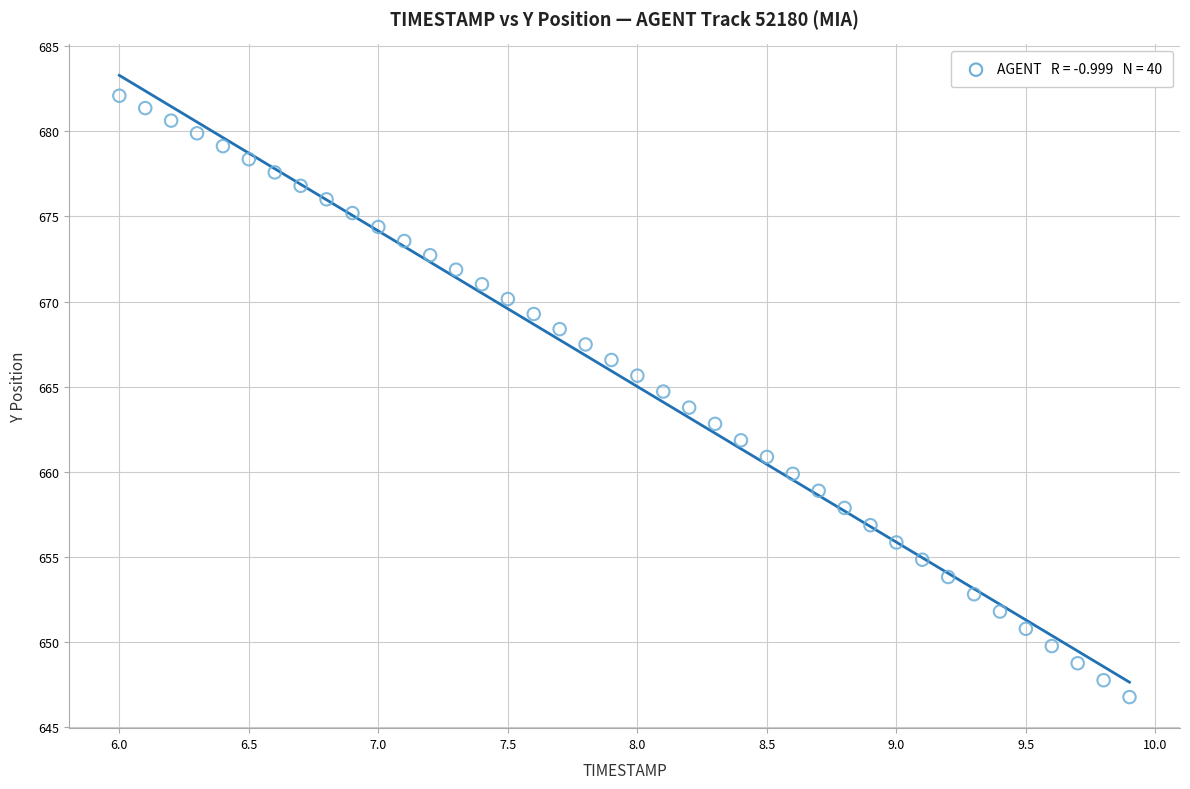

What is the range of X values (max minus min)?

3.9